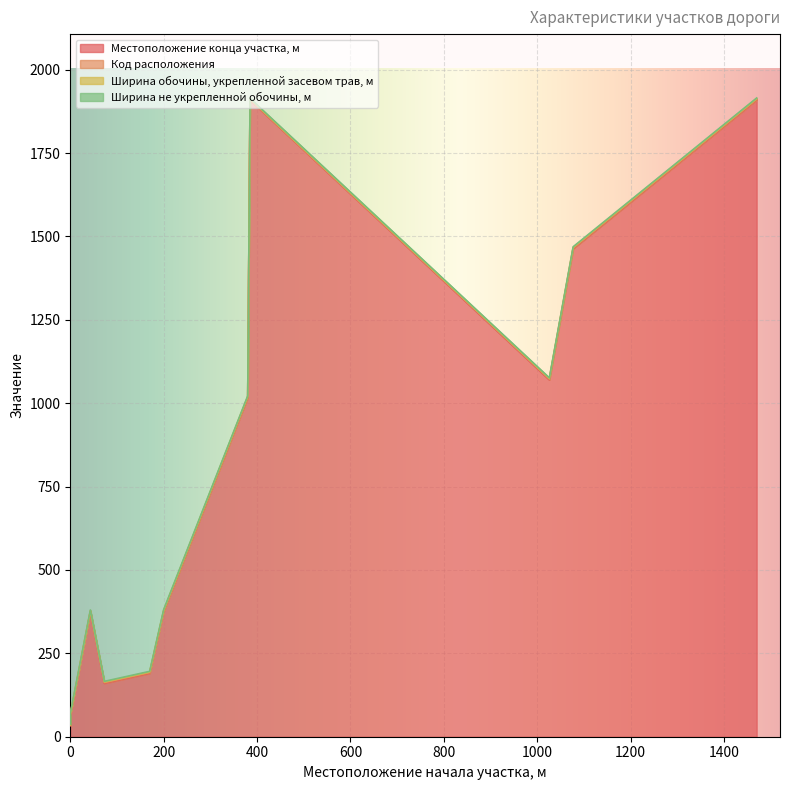

Which series has the widest spread of values?

Местоположение конца участка, м